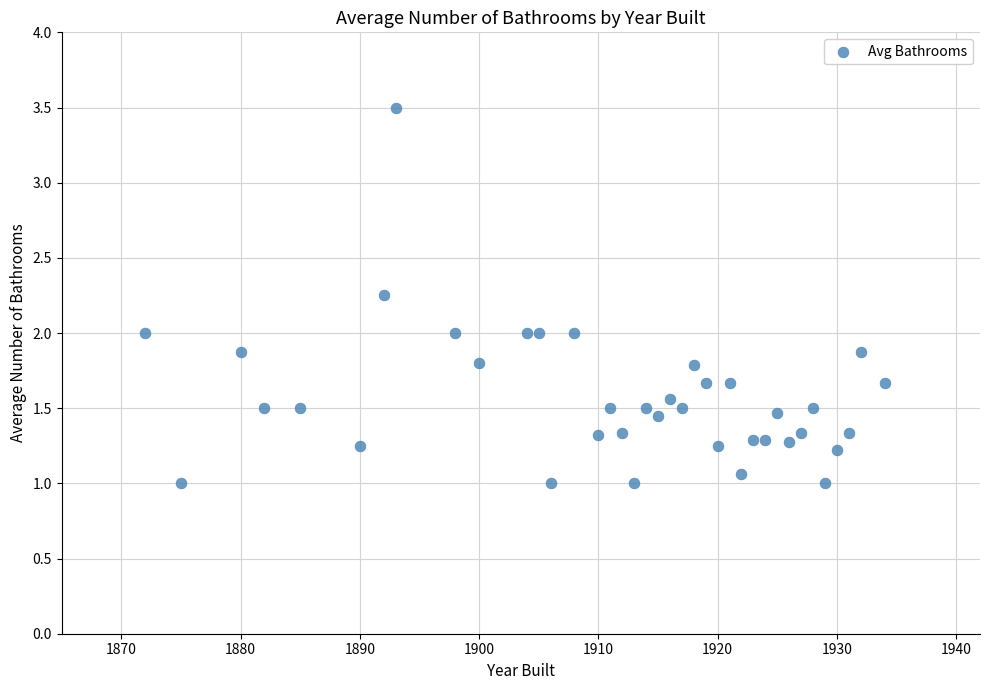

What is the range of X values (max minus min)?

62.0